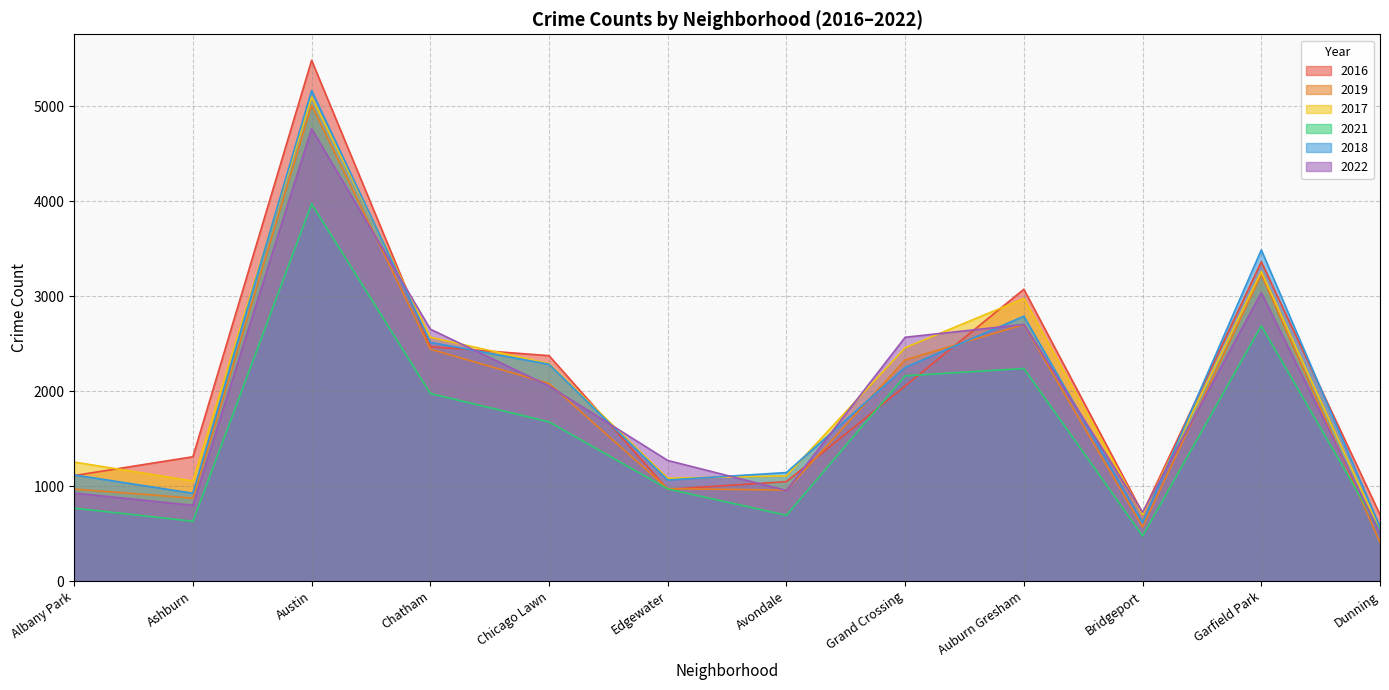

Reading left to right, what are all the values shown in this chart?

2016: 1110	1308	5481	2467	2372	965	1046	2053	3071	714	3360	698
2019: 968	872	5008	2441	2079	972	957	2328	2700	568	3226	406
2017: 1252	1053	5096	2566	2288	1082	1107	2456	2973	697	3257	531
2021: 767	629	3970	1974	1675	969	692	2160	2237	474	2686	530
2018: 1117	924	5163	2513	2281	1063	1142	2249	2787	616	3485	571
2022: 926	797	4761	2651	2053	1269	953	2566	2701	722	3035	504